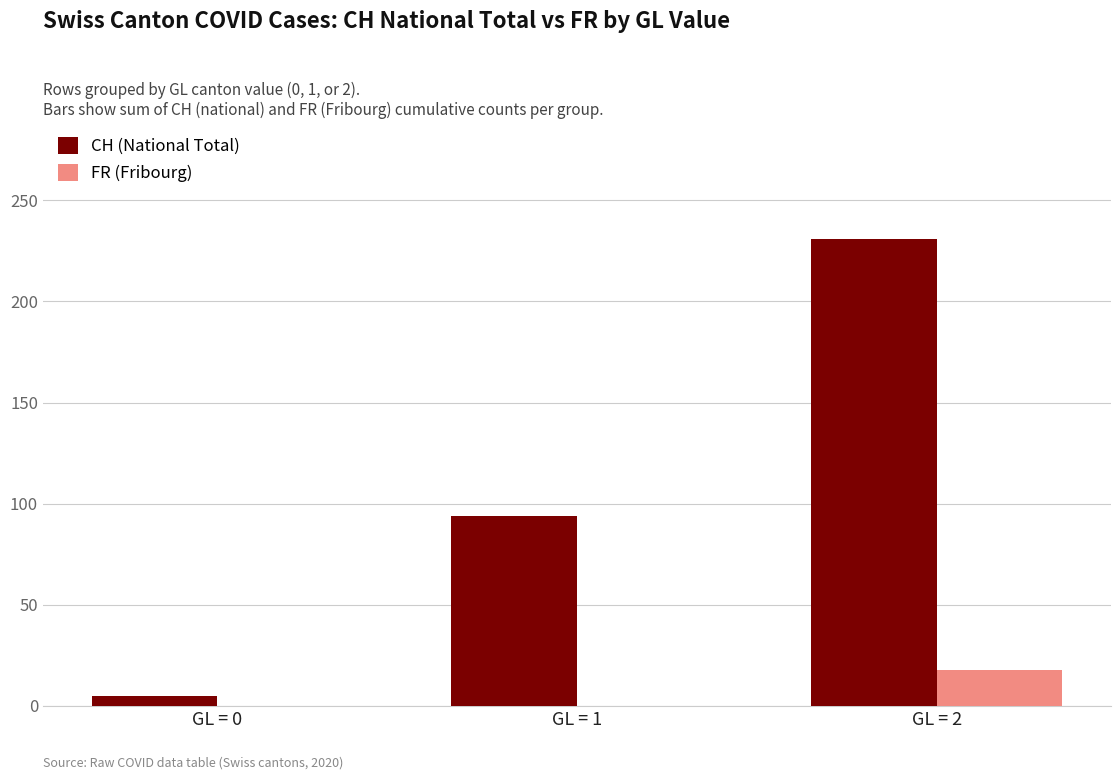

What is the maximum value for FR (Fribourg)?

18